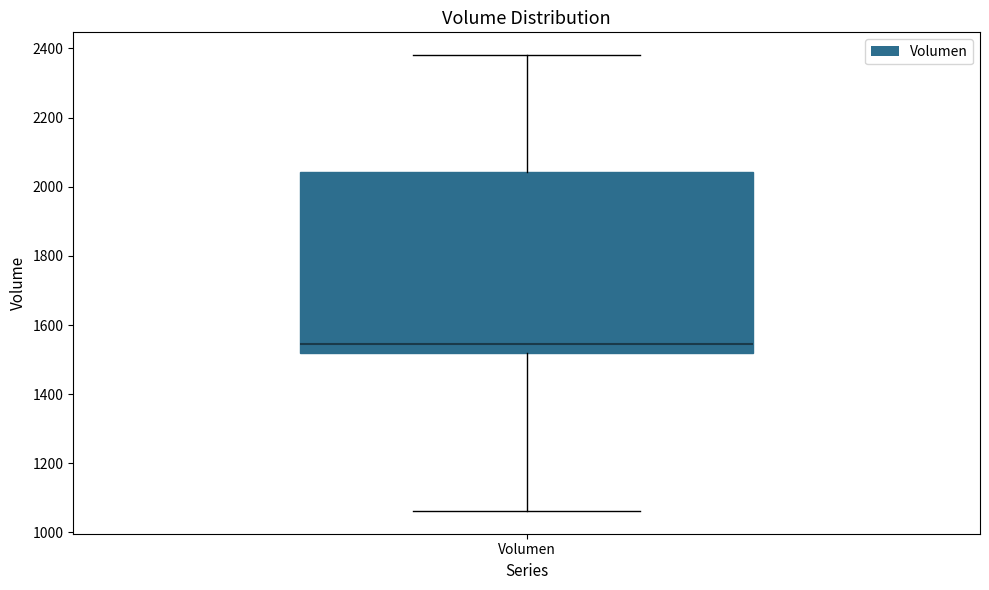

Transcribe this box plot: give where the median line is, the range the box spans, and where the two whiskers end, as read against the y-axis. The values are not printed on the chart, so give them approximately, as read against the axis.

median 1540, box 1520 to 2040, whiskers 1060 to 2380